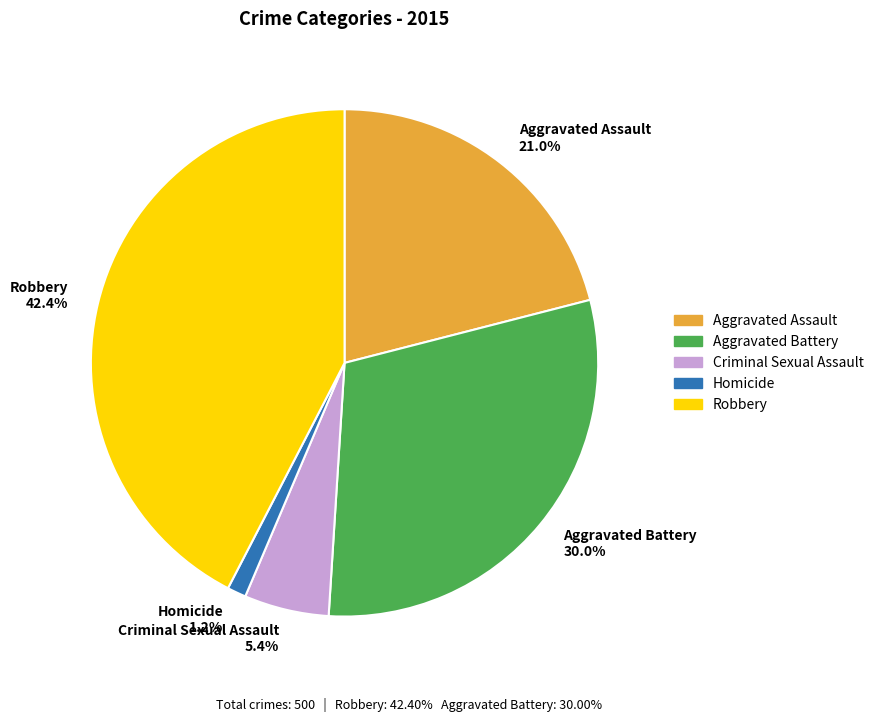

Rank the categories by value from lowest to highest.

Homicide, Criminal Sexual Assault, Aggravated Assault, Aggravated Battery, Robbery